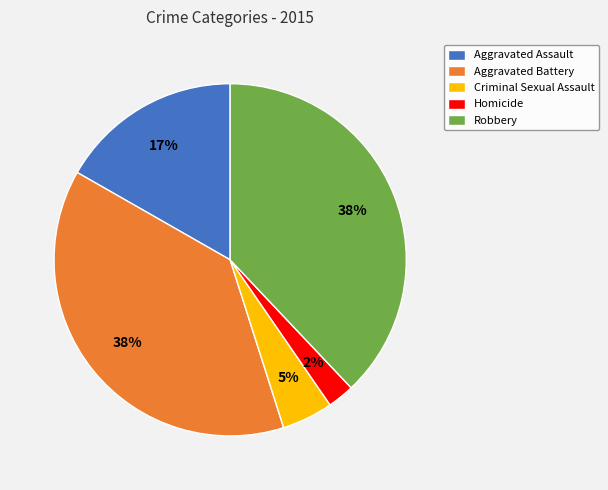

Is there any slice that represents more than half of the pie?

No